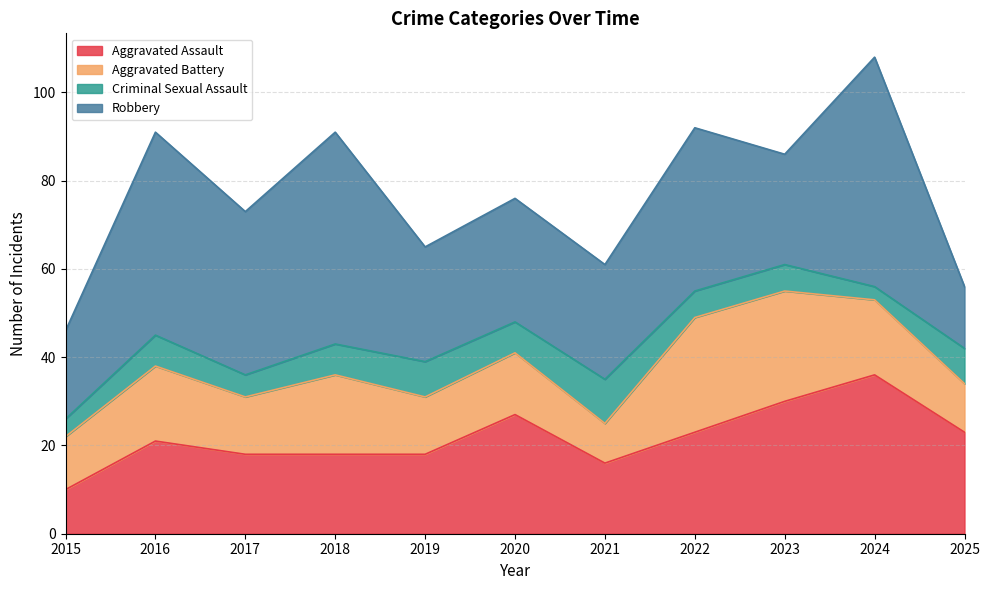

What is the value of the Robbery point at the 11th from the left?

14